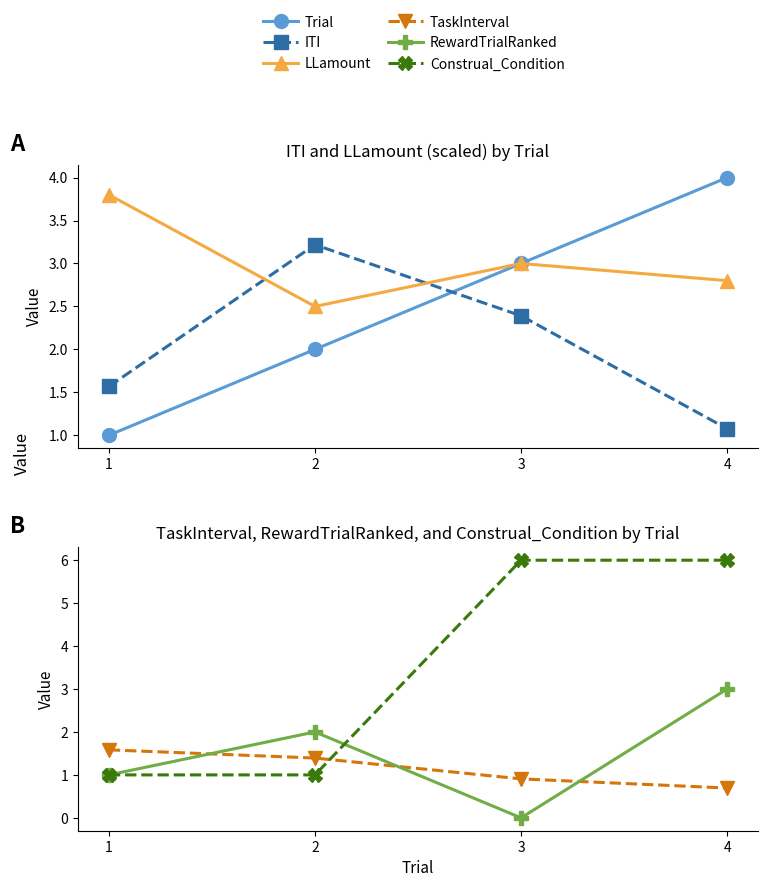

What is the sum of the LLamount values at 2 and 1?

6.3